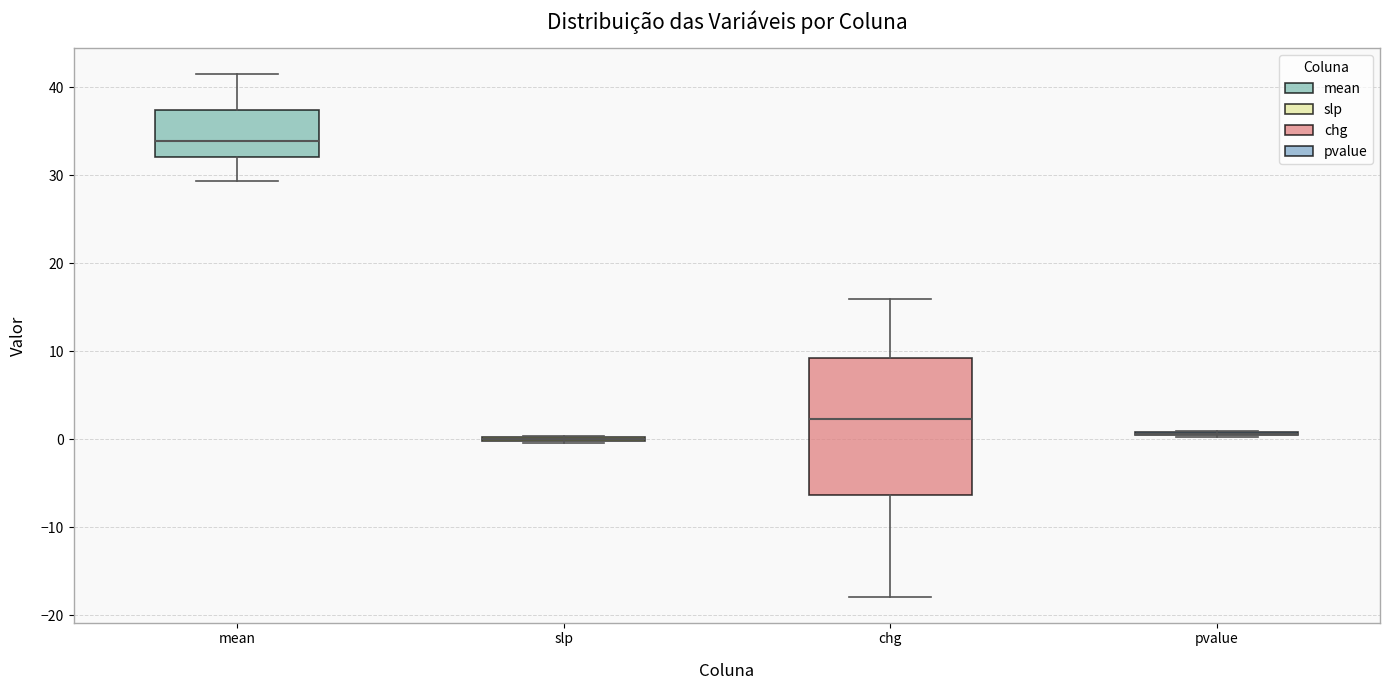

Reading left to right, transcribe this box plot: for each box, give where its median line is, the range the box spans, and where its two whiskers end, as read against the y-axis. The values are not printed on the chart, so give them approximately, as read against the axis.

mean: median 34, box 32 to 37, whiskers 29 to 41
slp: box collapsed to a line at 0, whiskers 0 to 0
chg: median 2, box -6 to 9, whiskers -18 to 16
pvalue: box collapsed to a line at 1, whiskers 0 to 1